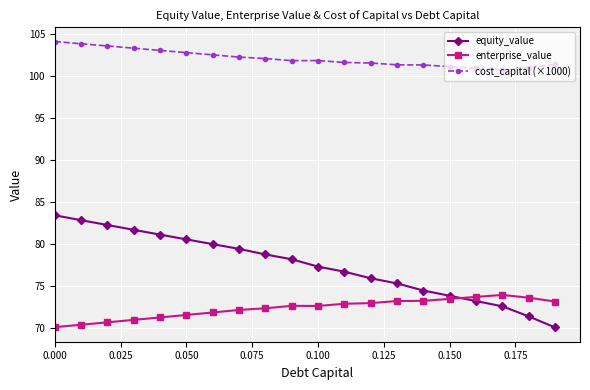

Which series has the widest spread of values?

equity_value